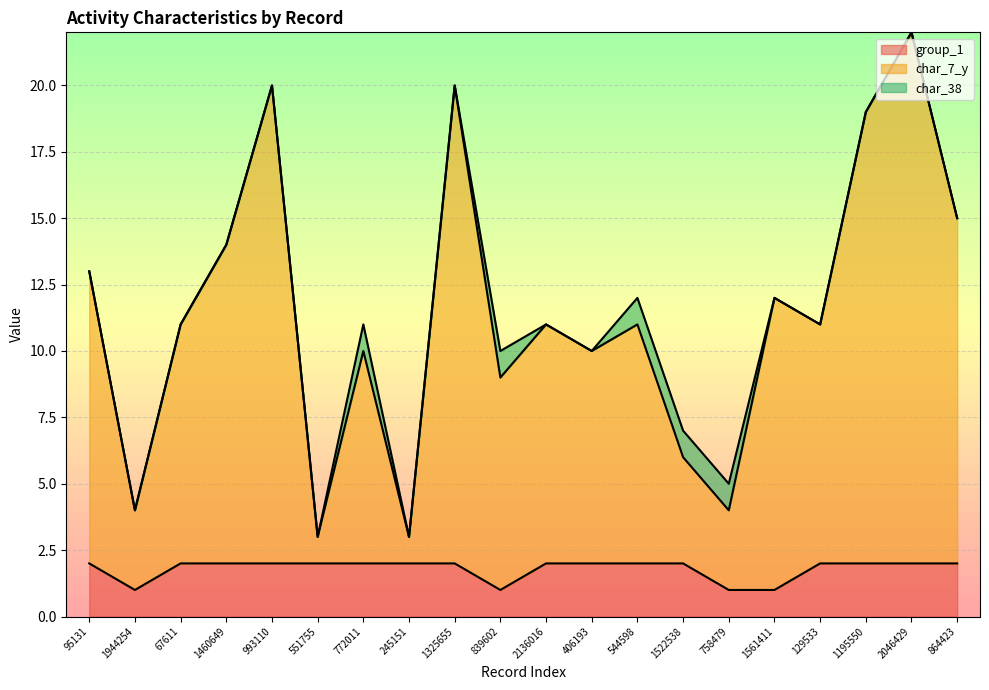

At which category is the sum across all series the highest?

2046429